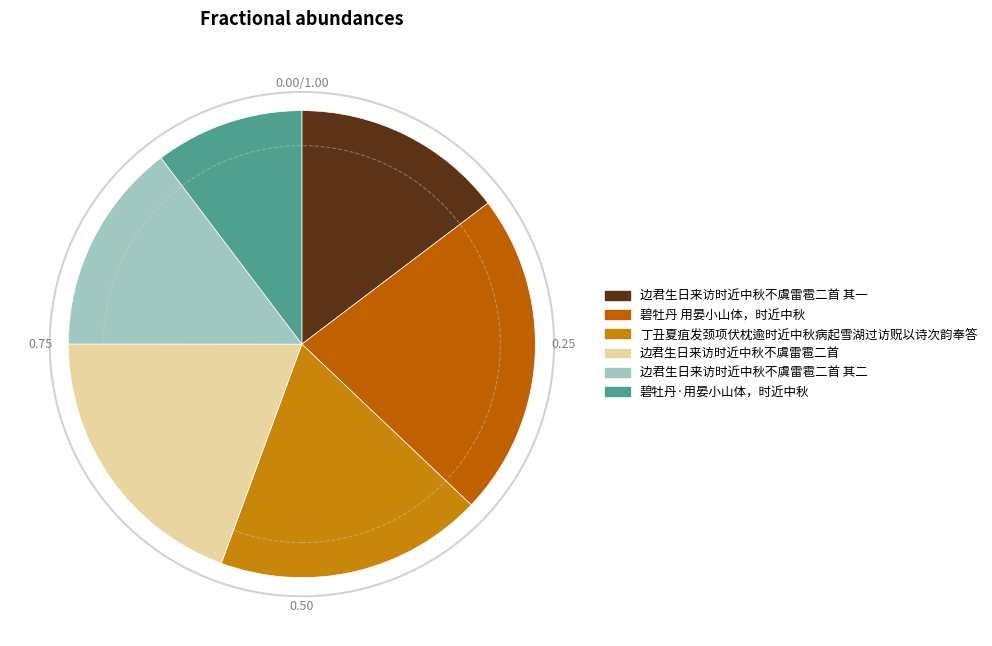

Combined, do 丁丑夏疽发颈项伏枕逾时近中秋病起雪湖过访贶以诗次韵奉答 and 碧牡丹 用晏小山体，时近中秋 account for over 50%?

No